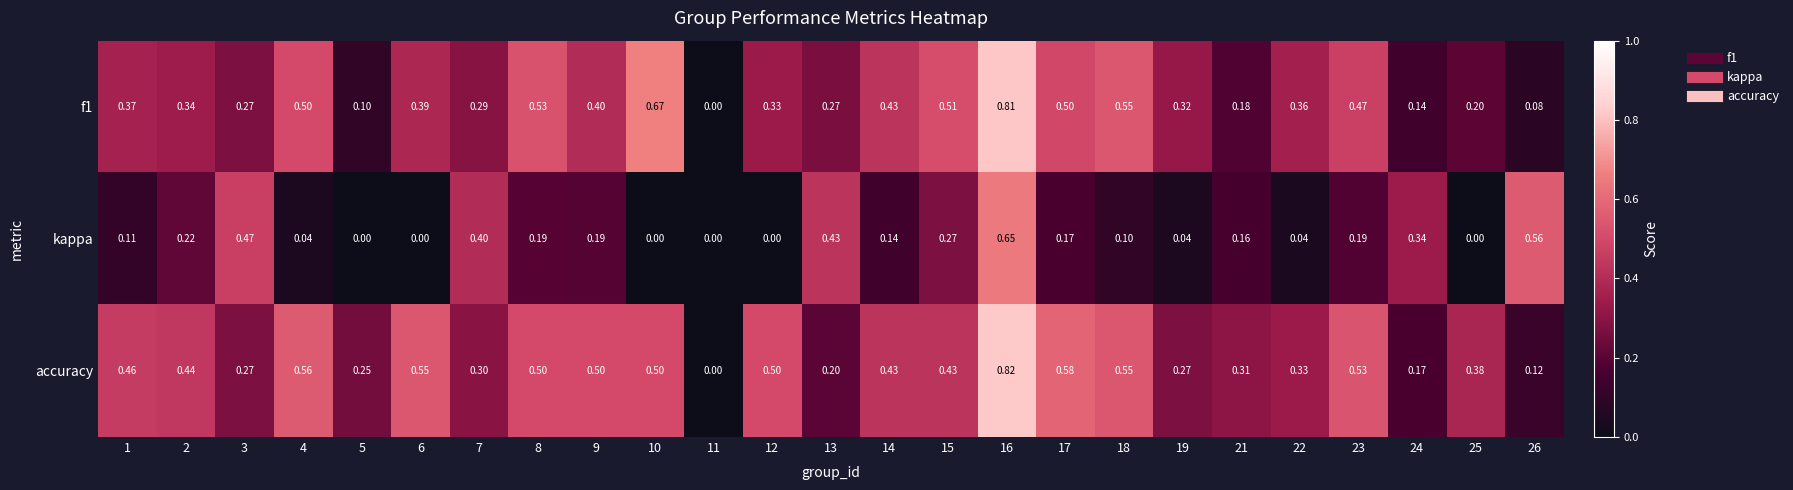

Is the value of accuracy at 6 greater than the value of f1 at 2?

Yes